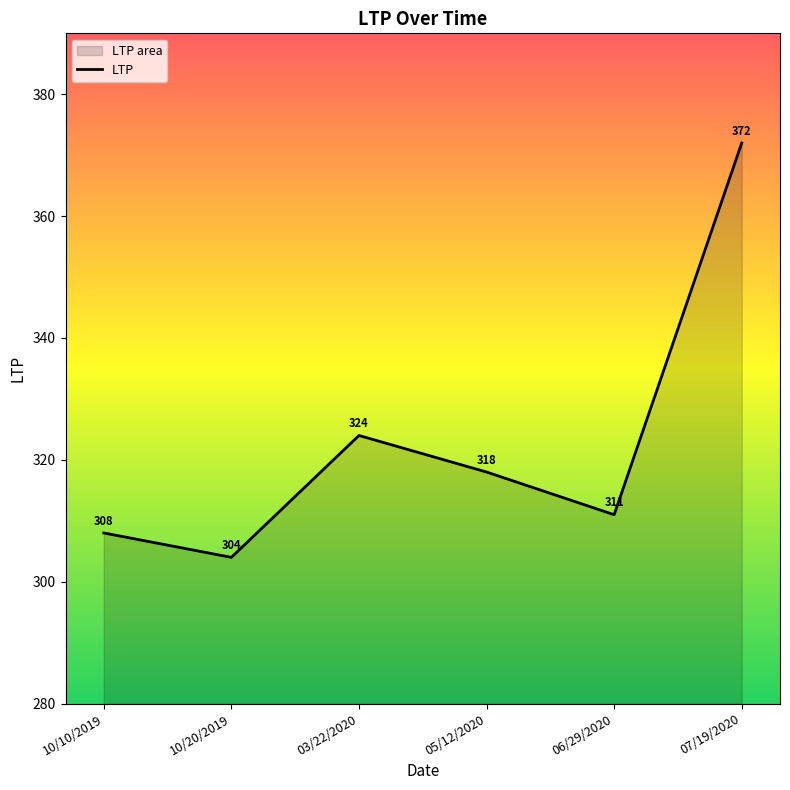

At which label does the data first exceed 318?

03/22/2020